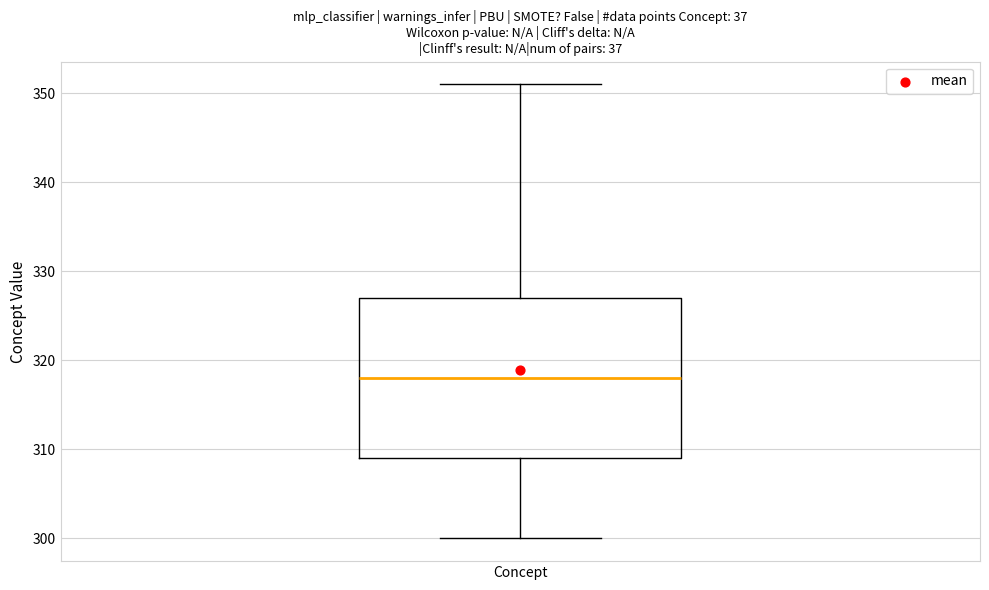

Read this box plot against the y-axis: the position of the median line, the range covered by the box, and the ends of both whiskers. The values are not printed on the chart, so give them approximately, as read against the axis.

median 318, box 309 to 327, whiskers 300 to 351